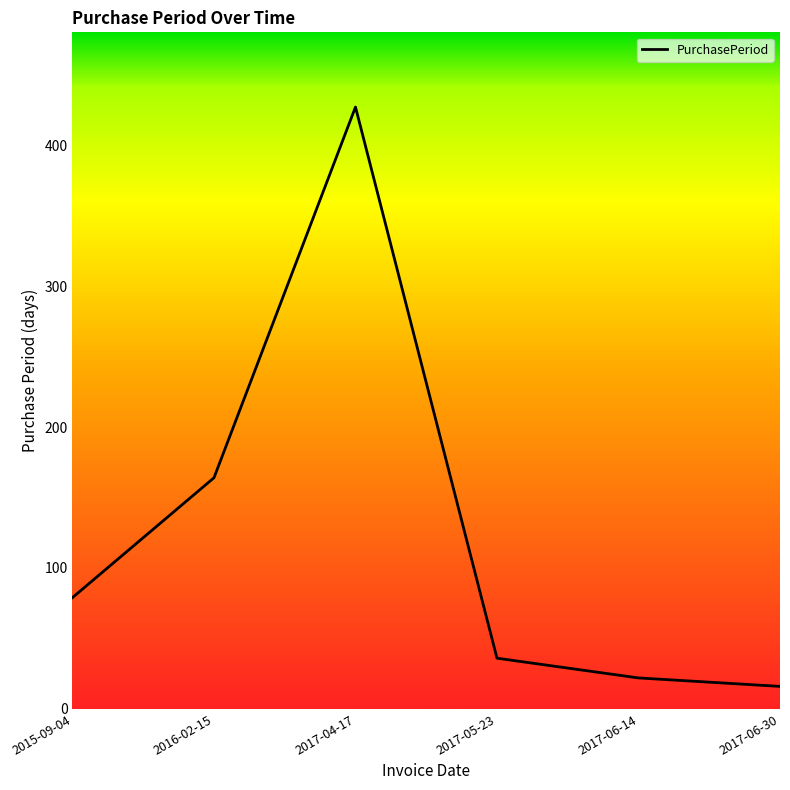

True or false: the data shows 61 at 2017-05-23.

False